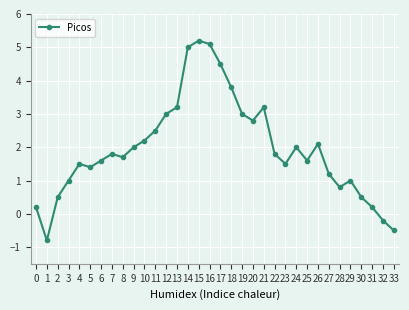

The chart shows a value of 1.8 at 22. True or false?

True